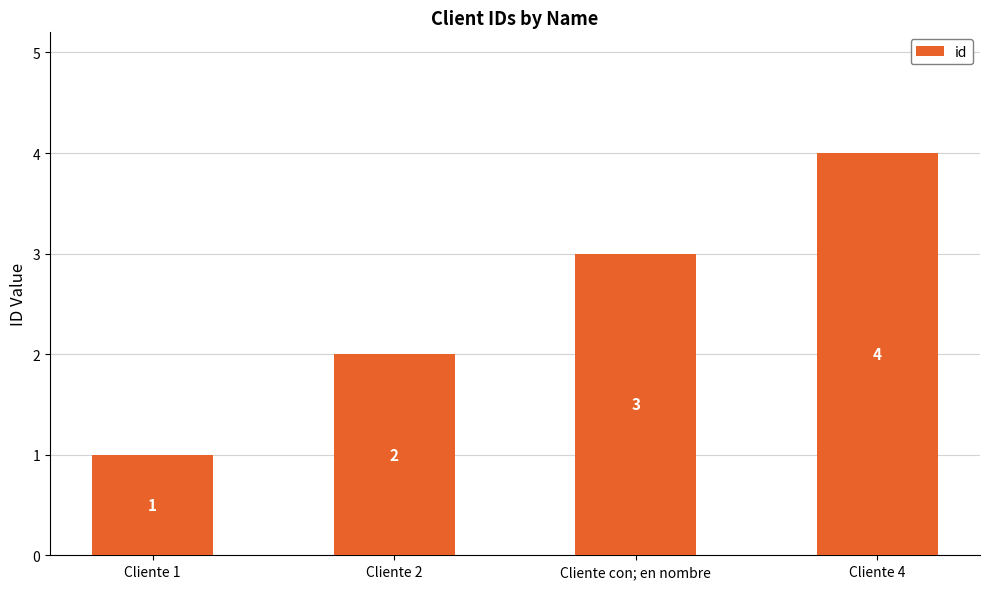

What is the approximate value at Cliente con; en nombre?

3